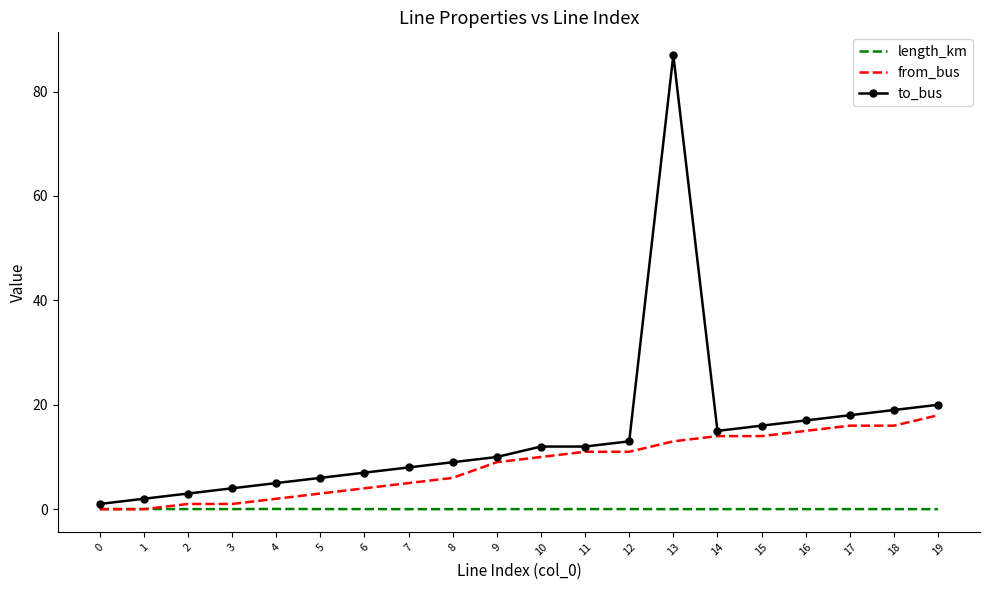

What is the sum of the to_bus values at 4 and 15?

21.0